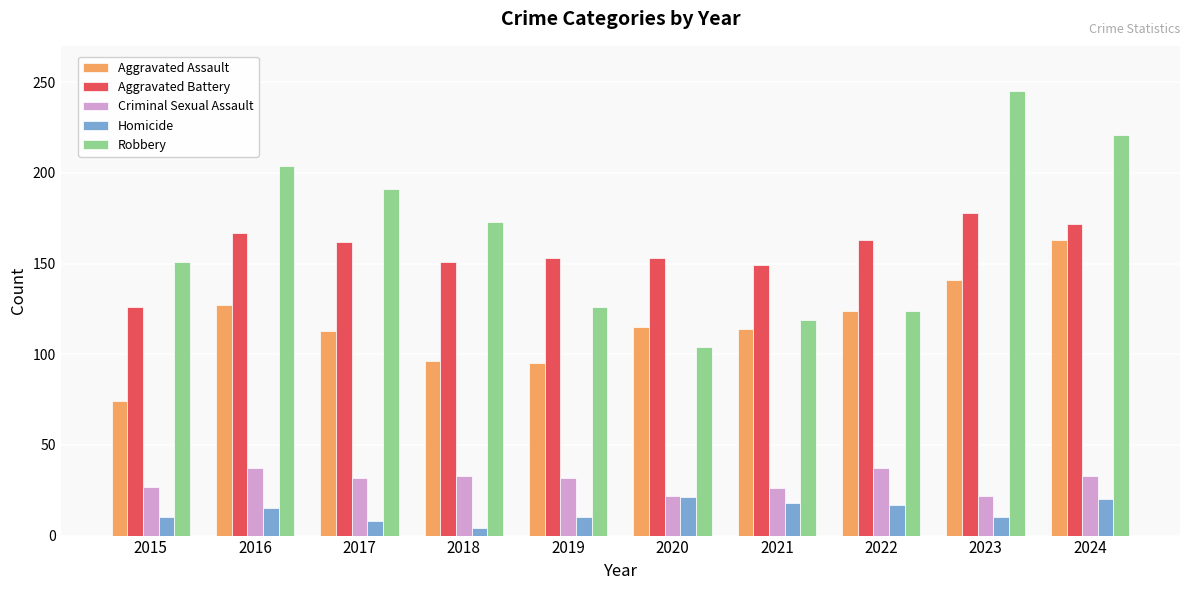

At which category does the chart reach its minimum across all series?

2018